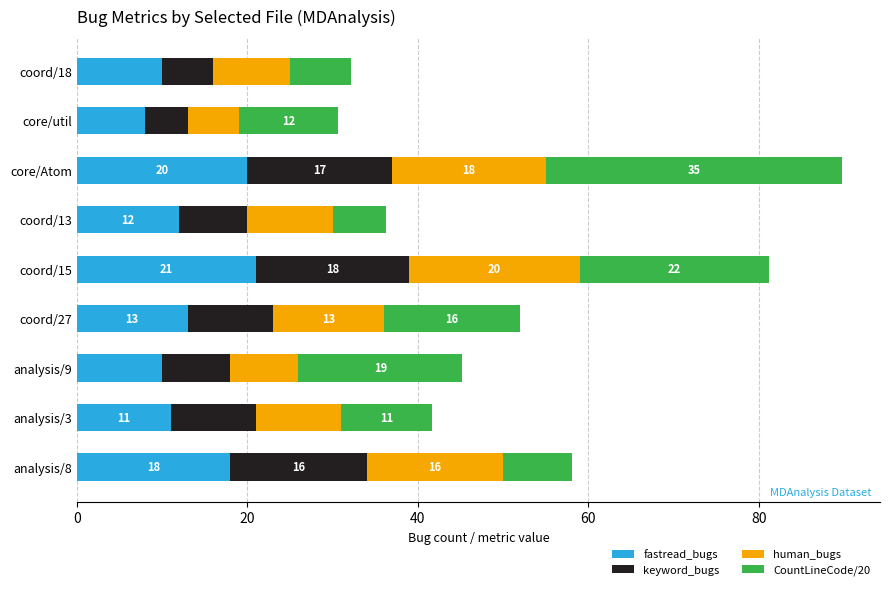

Read the fastread_bugs value at core/Atom.

20.0